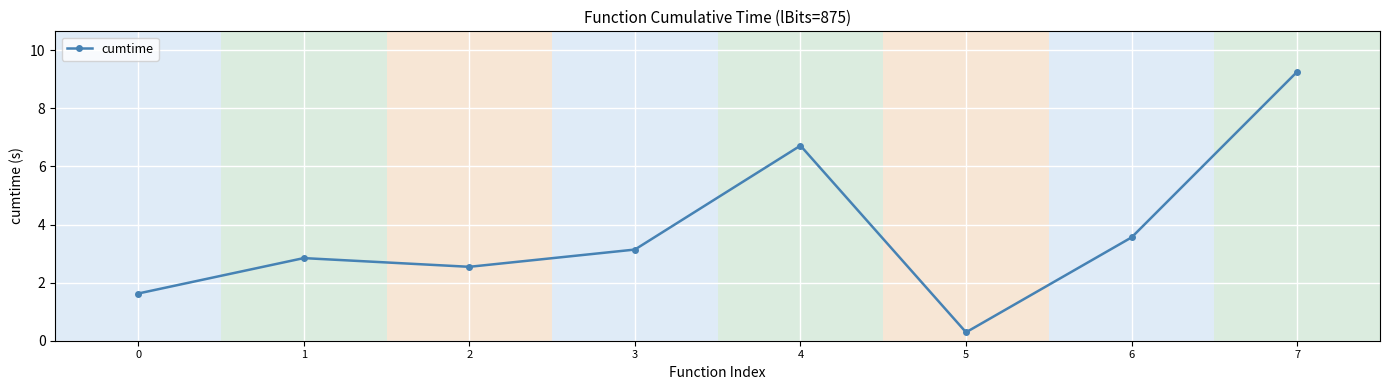

Reading left to right, extract all data points from this chart.

0=1.6	1=2.8	2=2.5	3=3.1	4=6.7	5=0.3	6=3.6	7=9.3